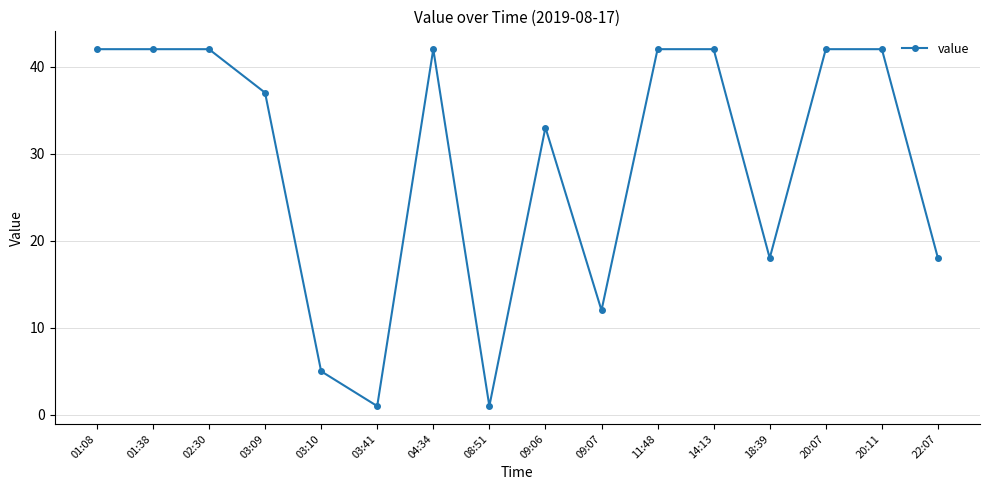

How many categories are shown in the chart?

16